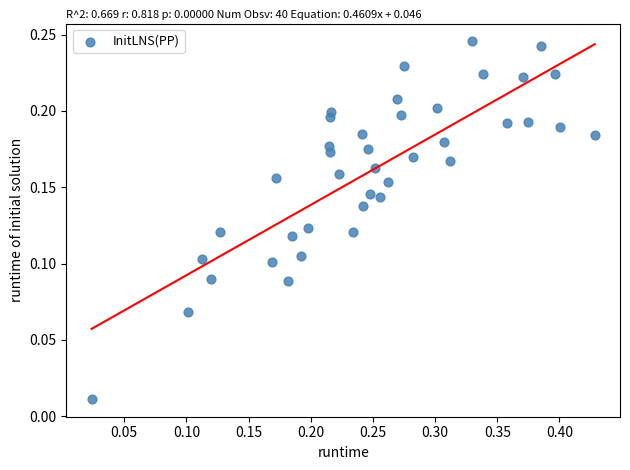

What is the range of X values (max minus min)?

0.4